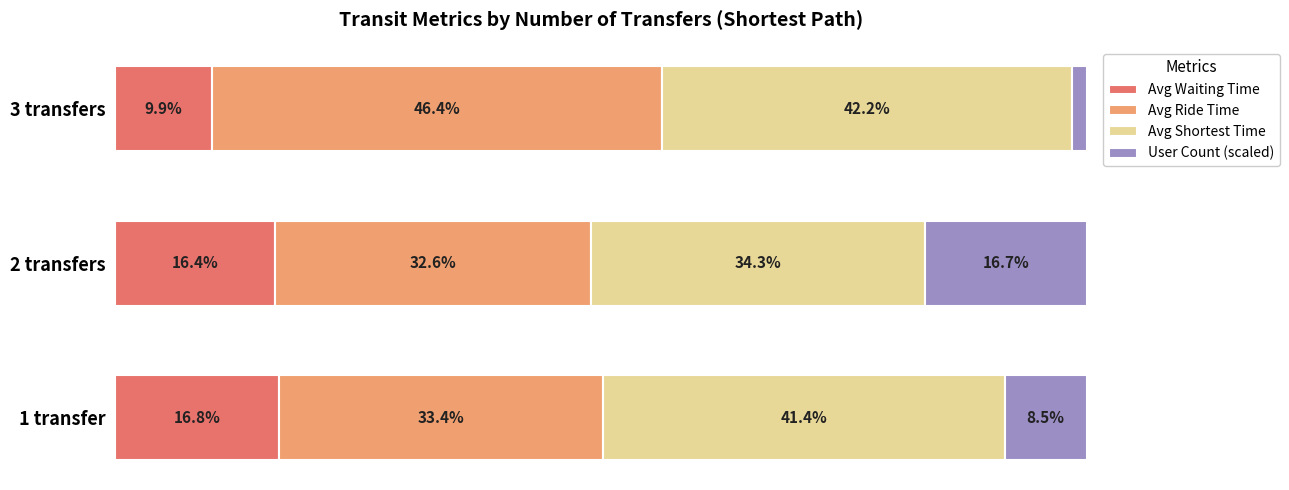

At which label is Avg Waiting Time closest to 13?

3 transfers